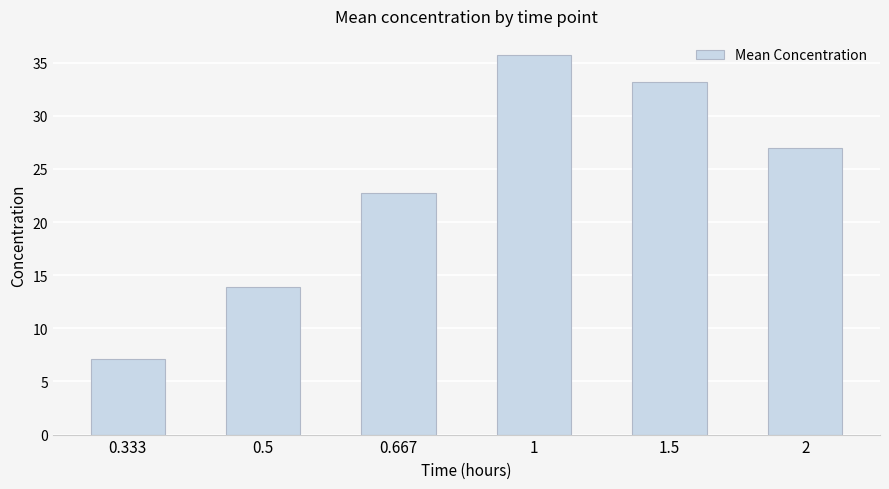

List the labels in order of value, largest first.

1, 1.5, 2, 0.667, 0.5, 0.333